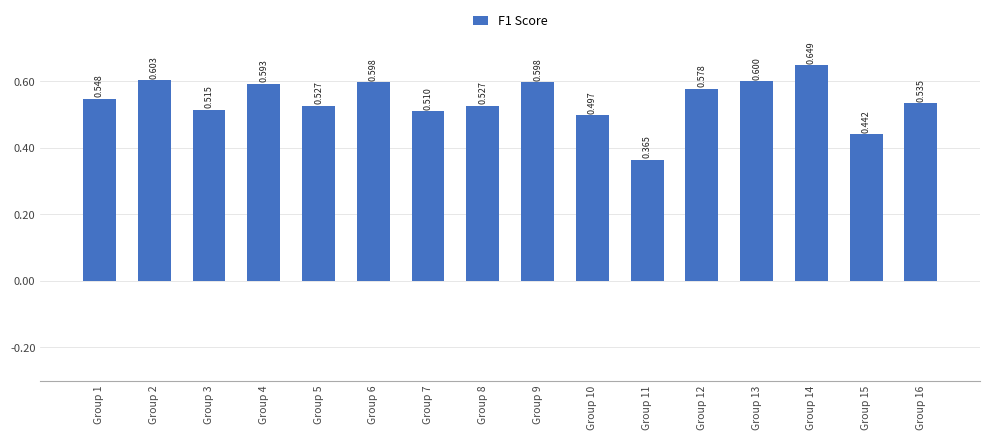

Between Group 6 and Group 15, which is larger?

Group 6